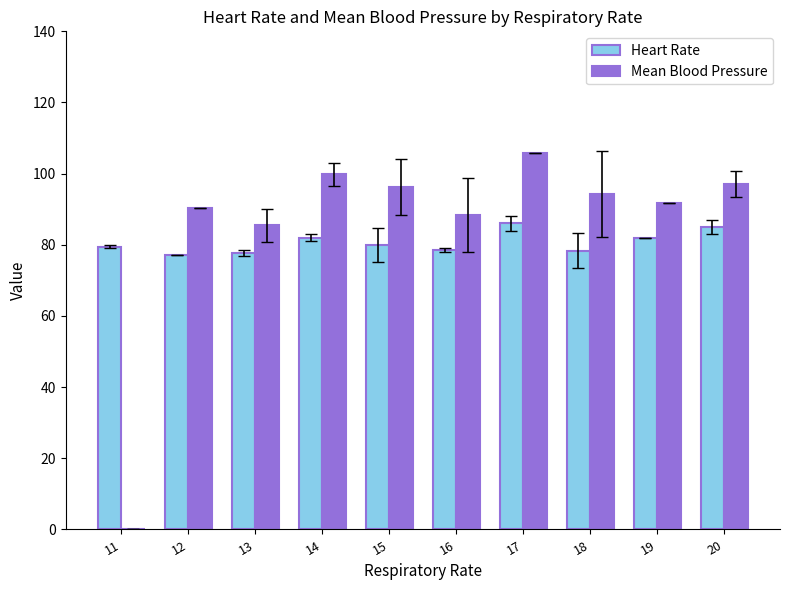

Which series has the widest spread of values?

Mean Blood Pressure